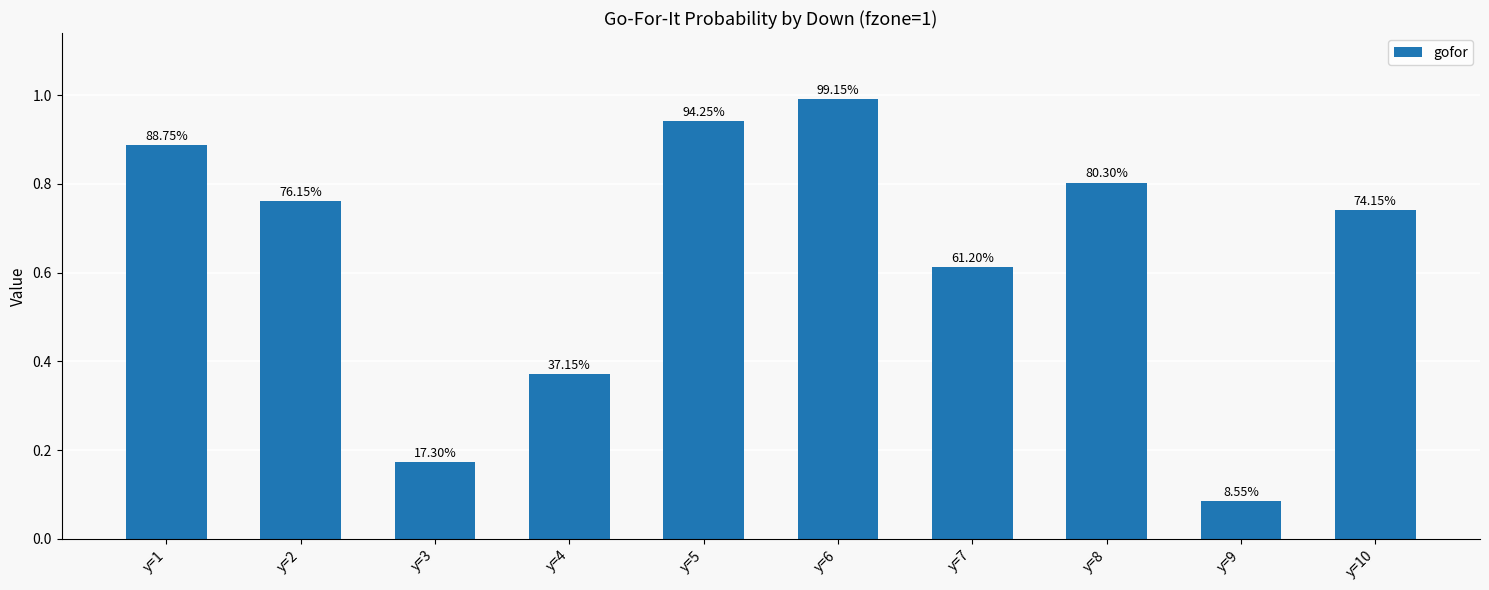

What is the sum of all values?

6.4